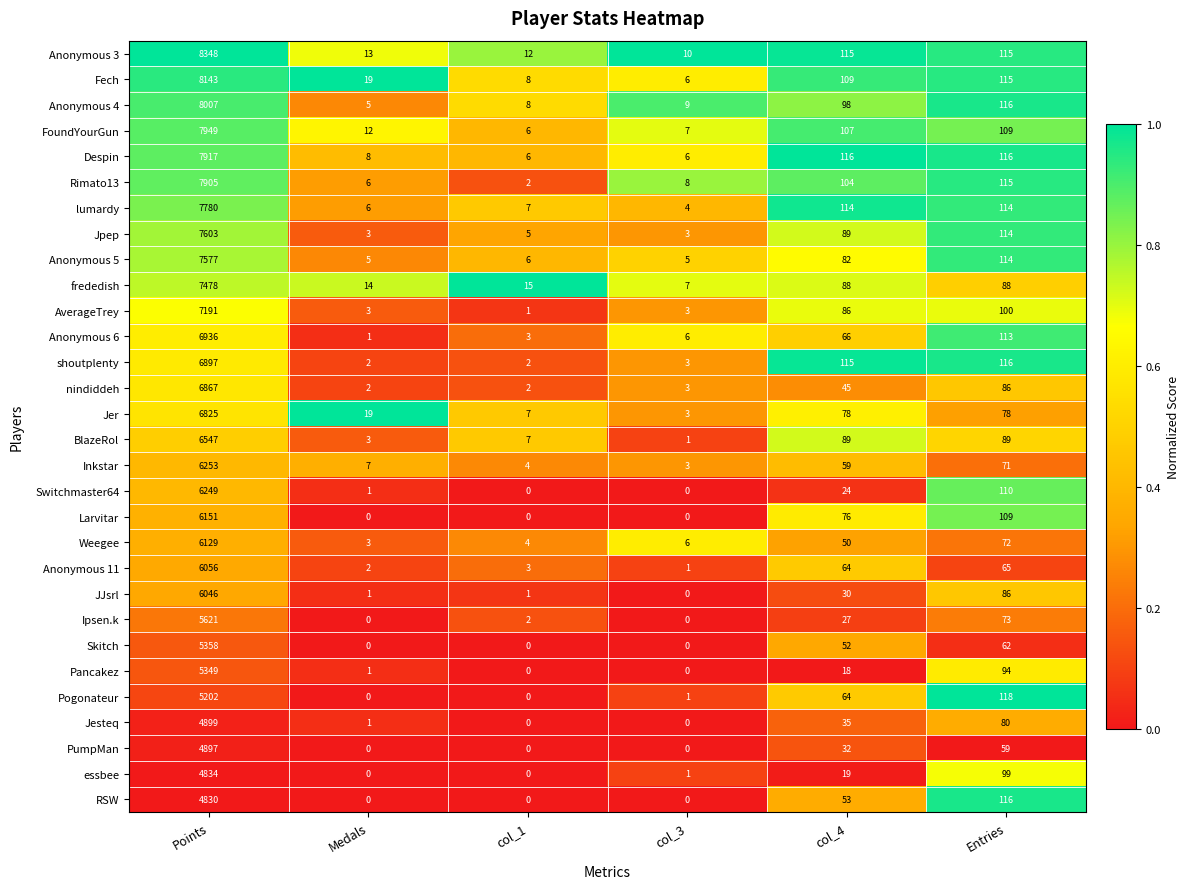

List the series in order of their peak value, highest first.

Anonymous 3, Fech, Anonymous 4, FoundYourGun, Despin, Rimato13, lumardy, Jpep, Anonymous 5, frededish, AverageTrey, Anonymous 6, shoutplenty, nindiddeh, Jer, BlazeRol, Inkstar, Switchmaster64, Larvitar, Weegee, Anonymous 11, JJsrl, Ipsen.k, Skitch, Pancakez, Pogonateur, Jesteq, PumpMan, essbee, RSW